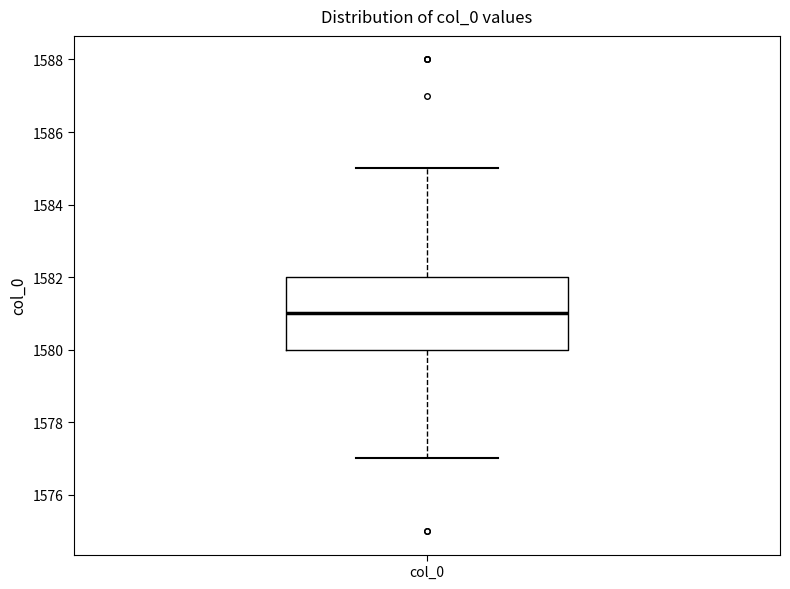

Transcribe this box plot: give where the median line is, the range the box spans, and where the two whiskers end, as read against the y-axis. The values are not printed on the chart, so give them approximately, as read against the axis.

median 1581, box 1580 to 1582, whiskers 1577 to 1585